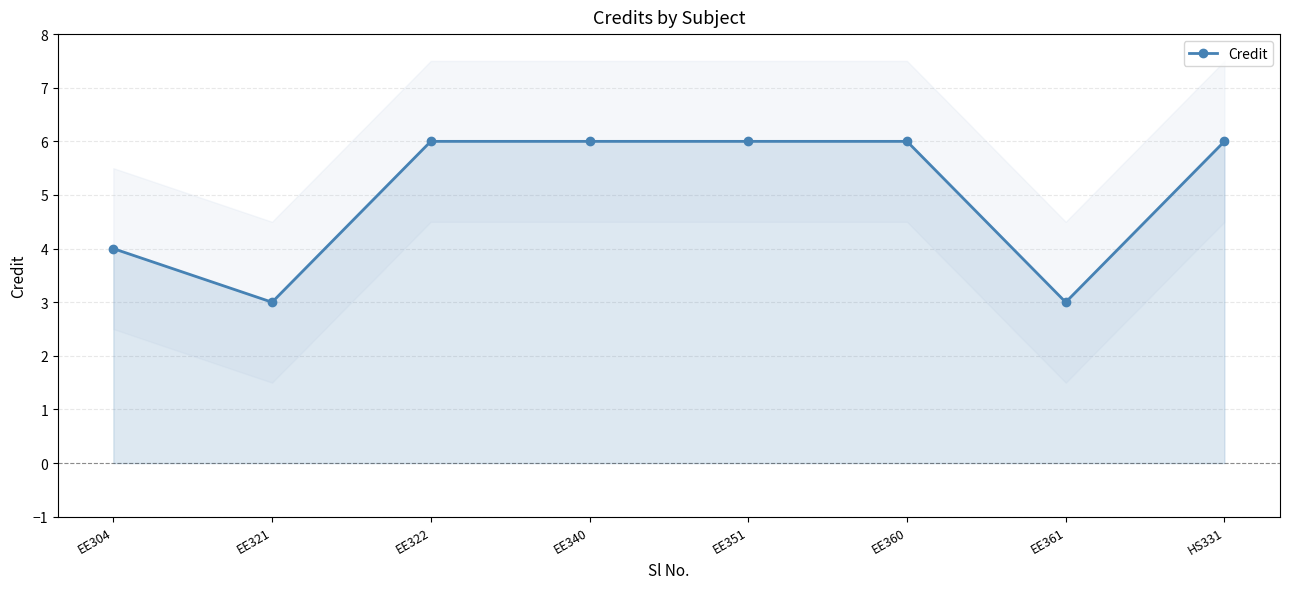

What is the average value?

5